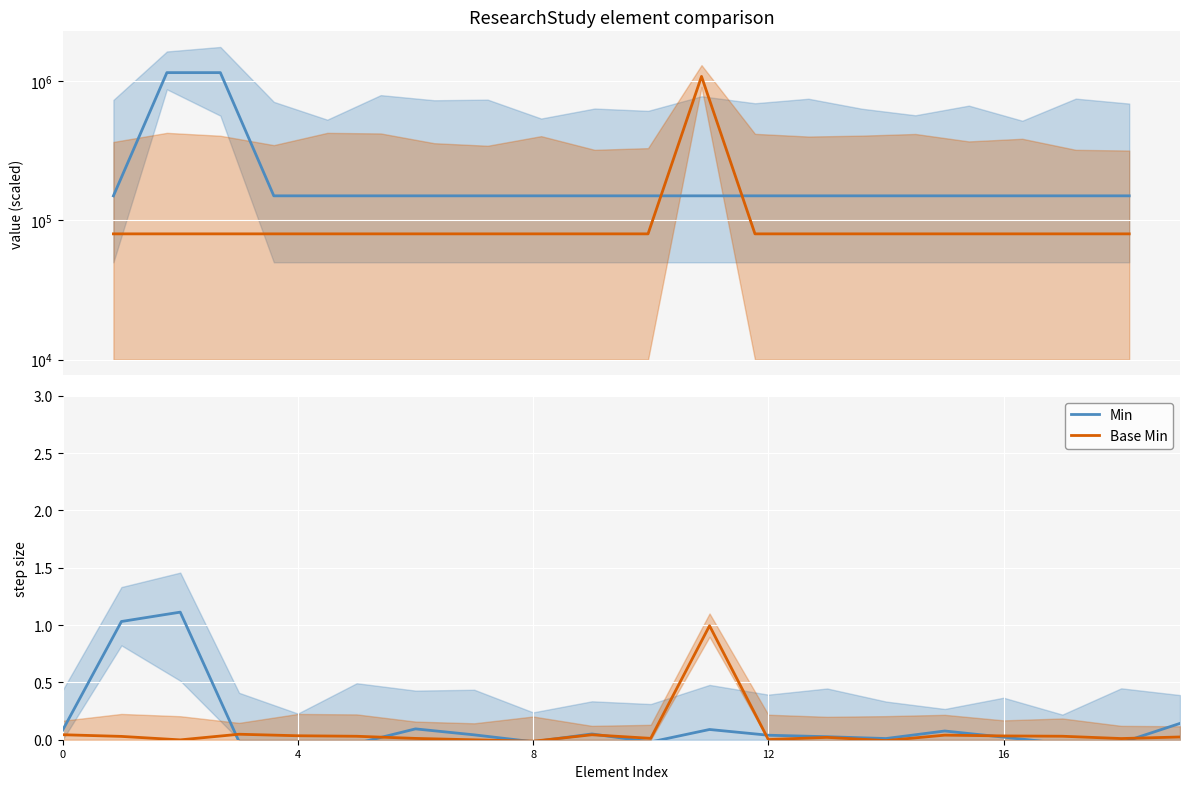

How many times do Min and Base Min cross each other?

8